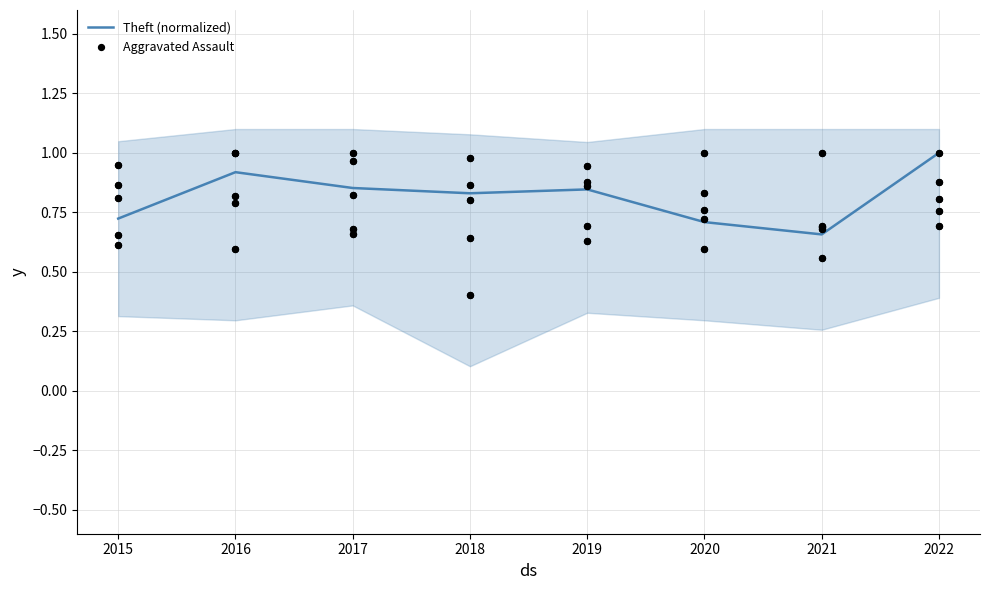

Which series has the largest Y range (max minus min)?

Aggravated Assault